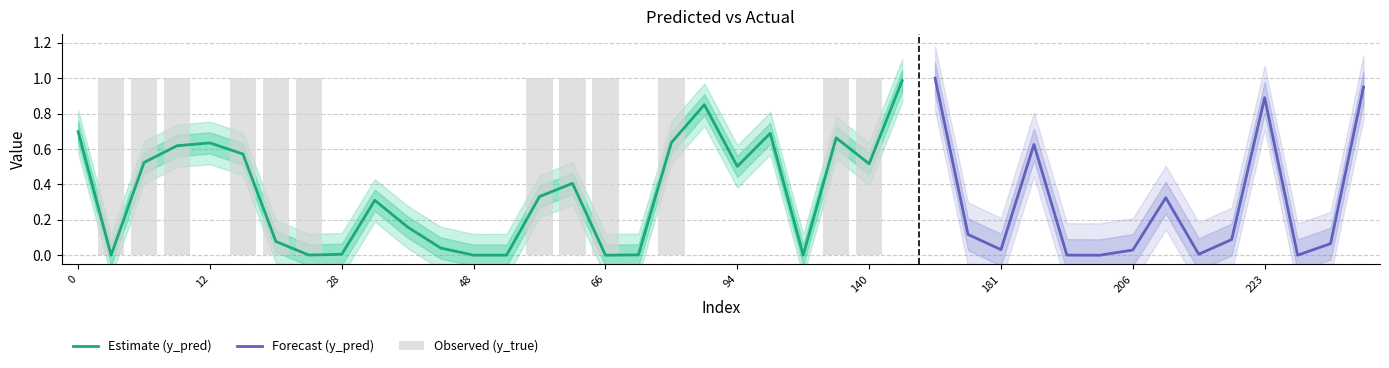

What is the highest value of the y_pred series?

1.0